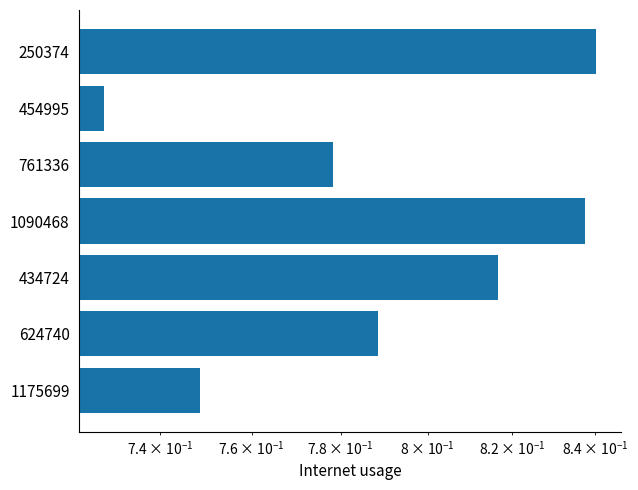

What is the smallest value displayed?

0.7